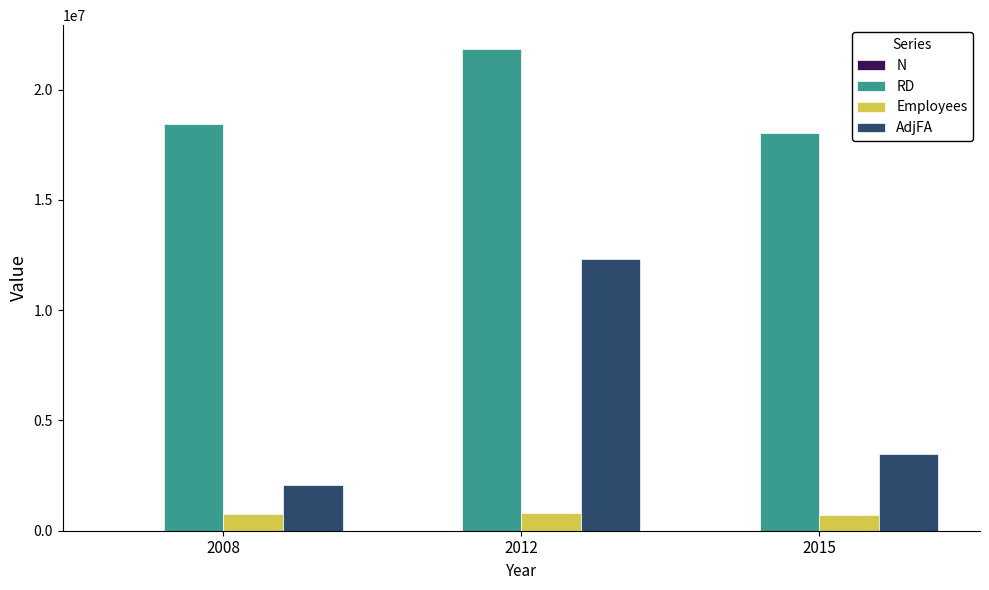

The value of RD at 2008 is 18461505.0. True or false?

True